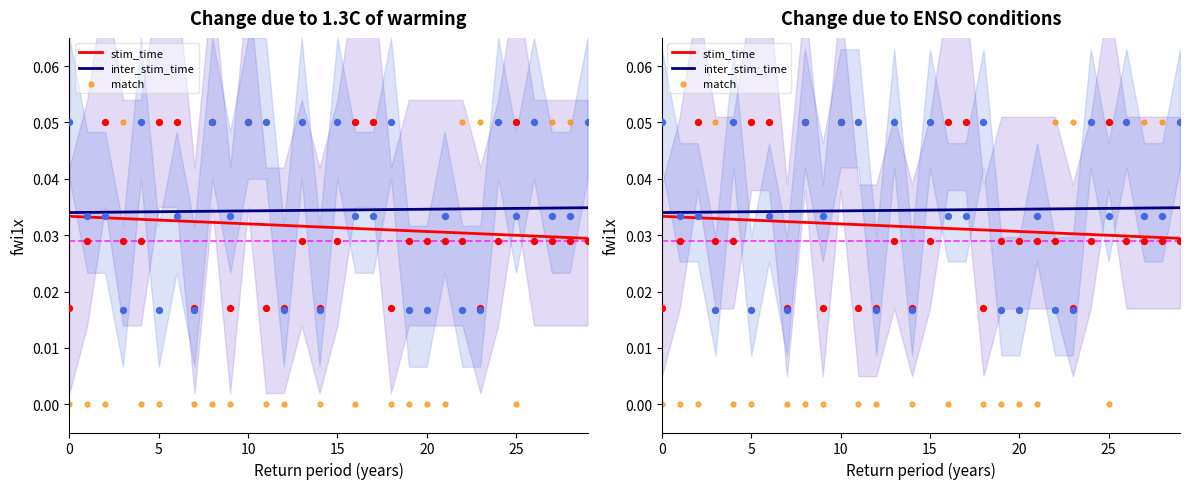

Is the value of stim_time at 28 greater than the value of match at 9?

Yes